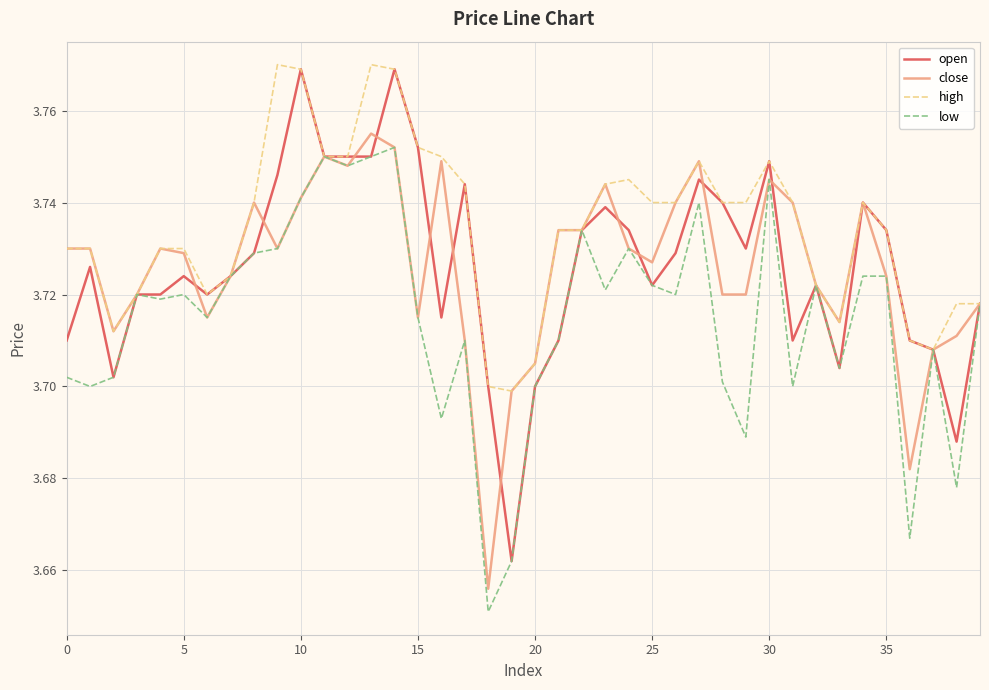

Which series has the largest total across all categories?

high